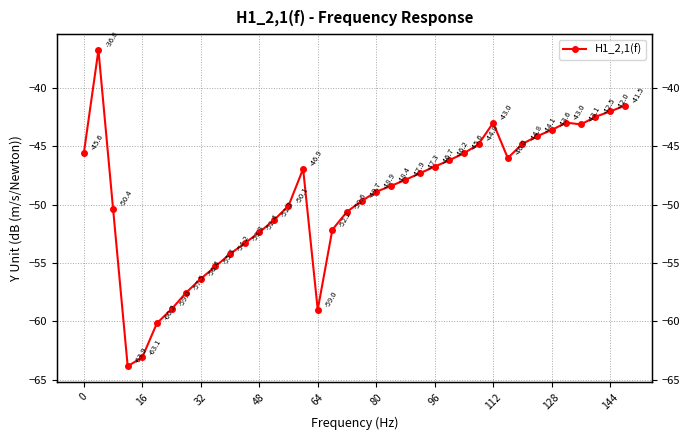

How many interior local valleys (lower than both neighbors) does the data have?

4